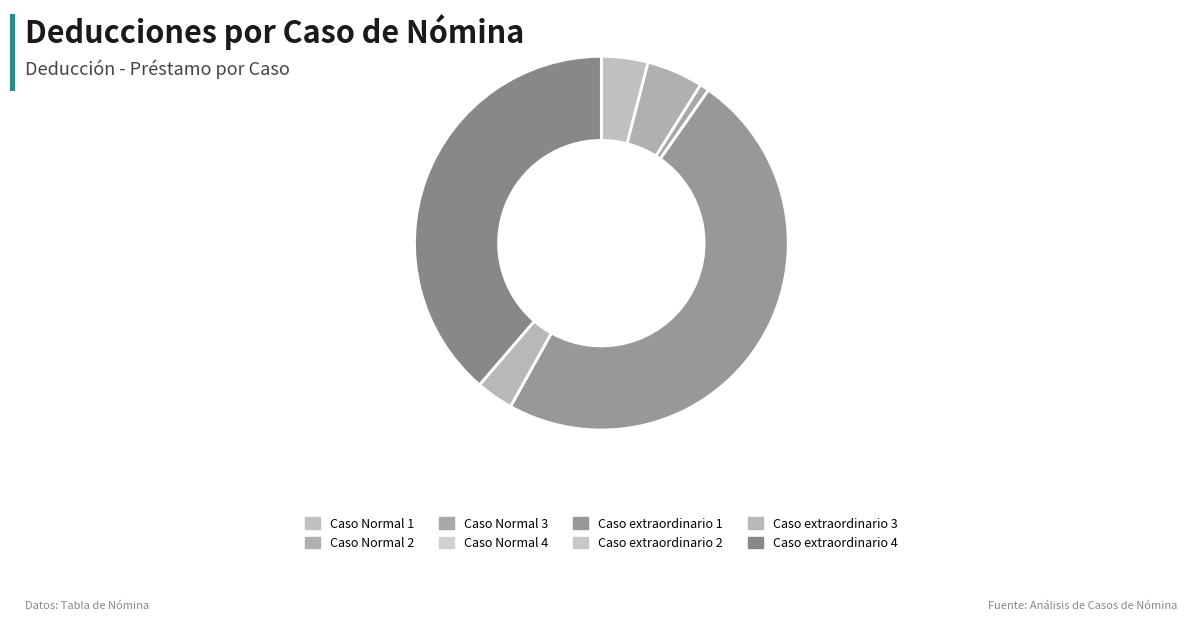

Rank the categories by value from highest to lowest.

Caso extraordinario 1, Caso extraordinario 4, Caso Normal 2, Caso Normal 1, Caso extraordinario 3, Caso Normal 3, Caso Normal 4, Caso extraordinario 2